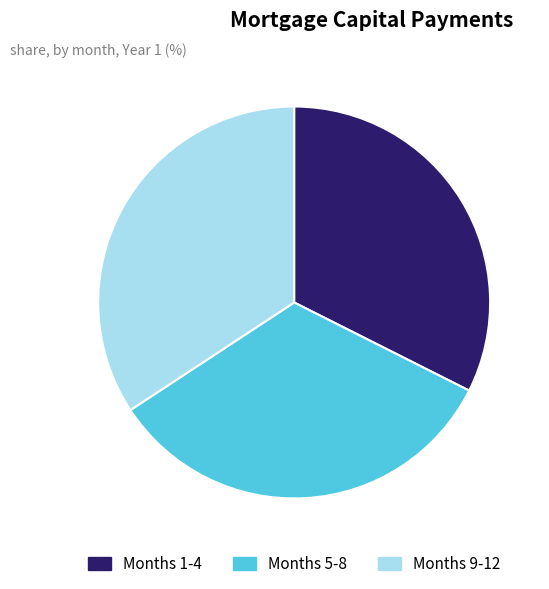

Which has a higher value, Months 5-8 or Months 1-4?

Months 5-8